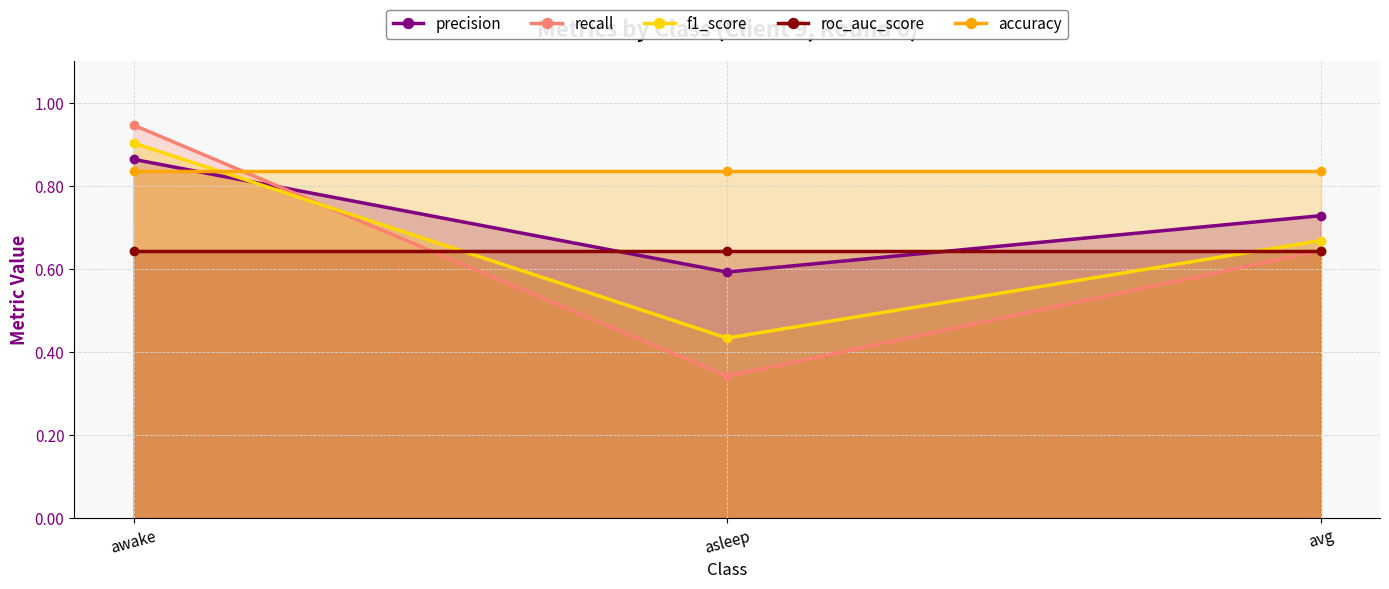

Between avg and awake, which is larger?

awake